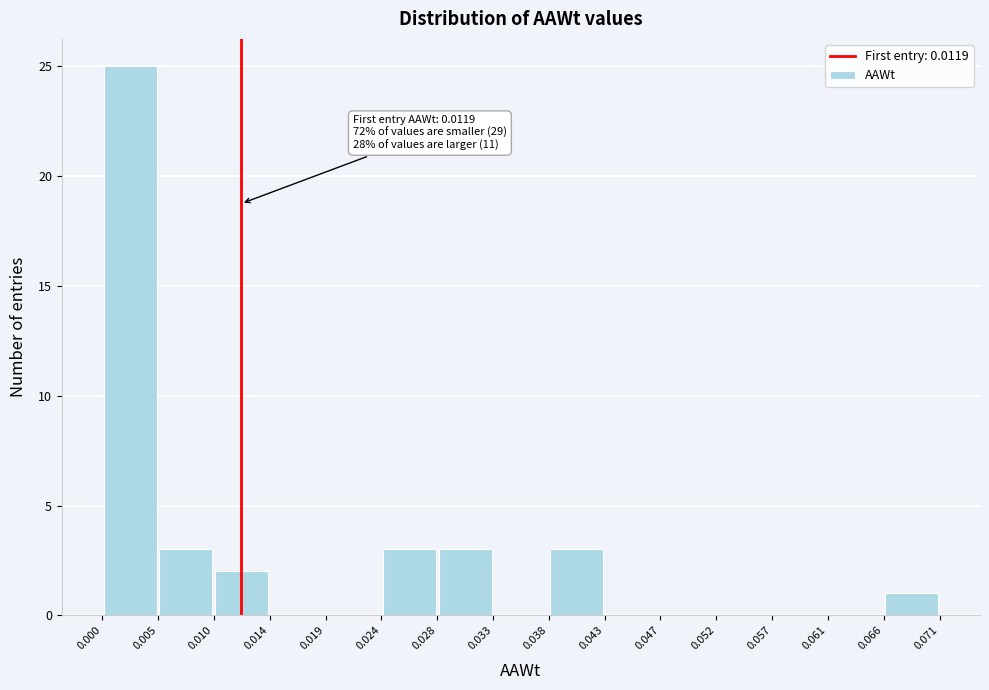

Over which range of the x-axis is the bar tallest?

0.000 to 0.005